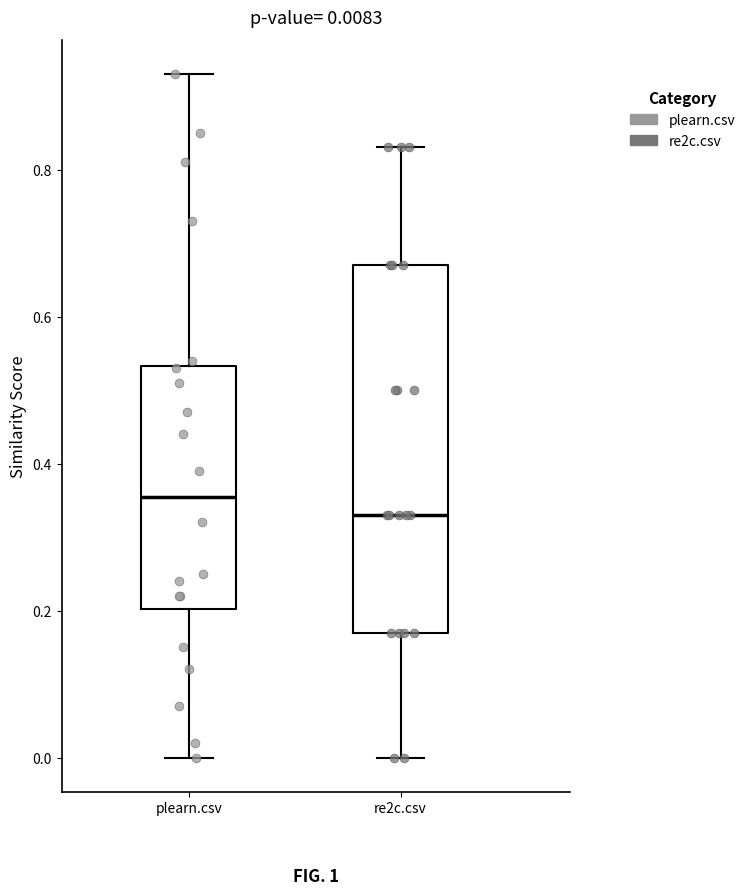

Which box is the tallest, from its lower edge to its upper edge?

re2c.csv